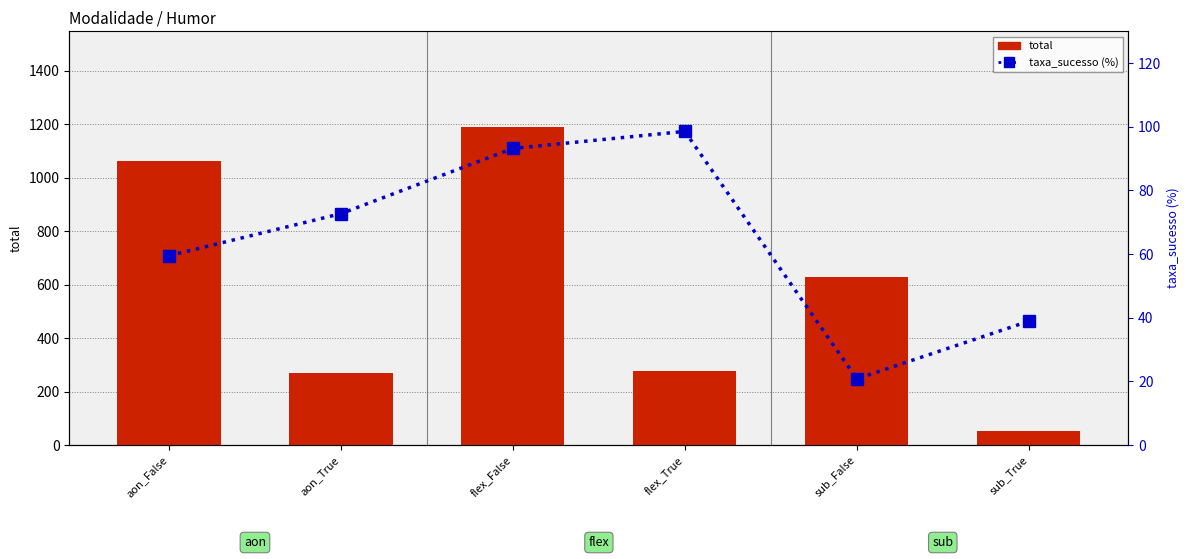

Reading right to left, extract all data points from this chart.

total: 54.0	630.0	277.0	1191.0	271.0	1064.0
taxa_sucesso (%): 38.9	20.8	98.6	93.2	72.7	59.5